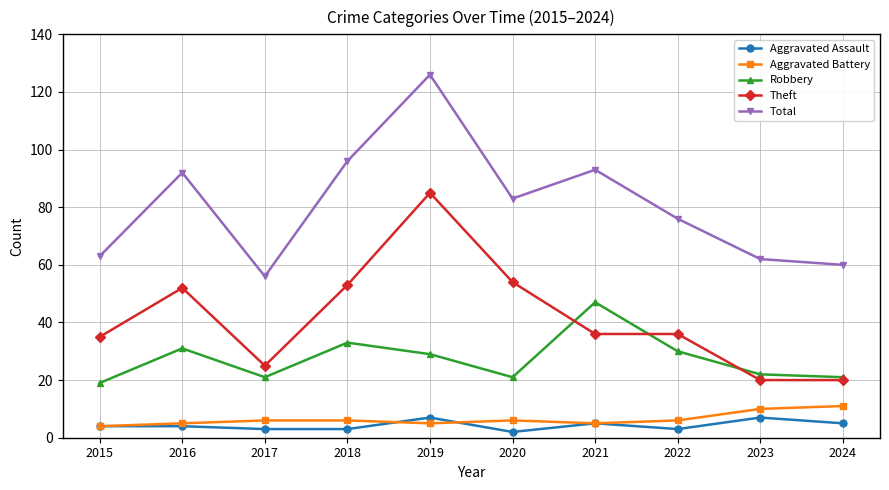

Read the Theft value at 2021.

36